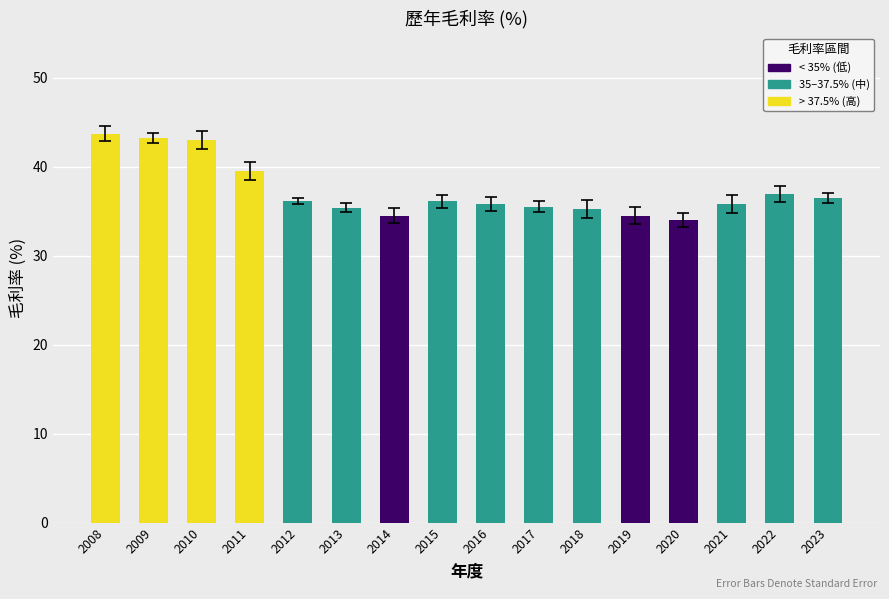

Which label corresponds to the largest value in the chart?

2008